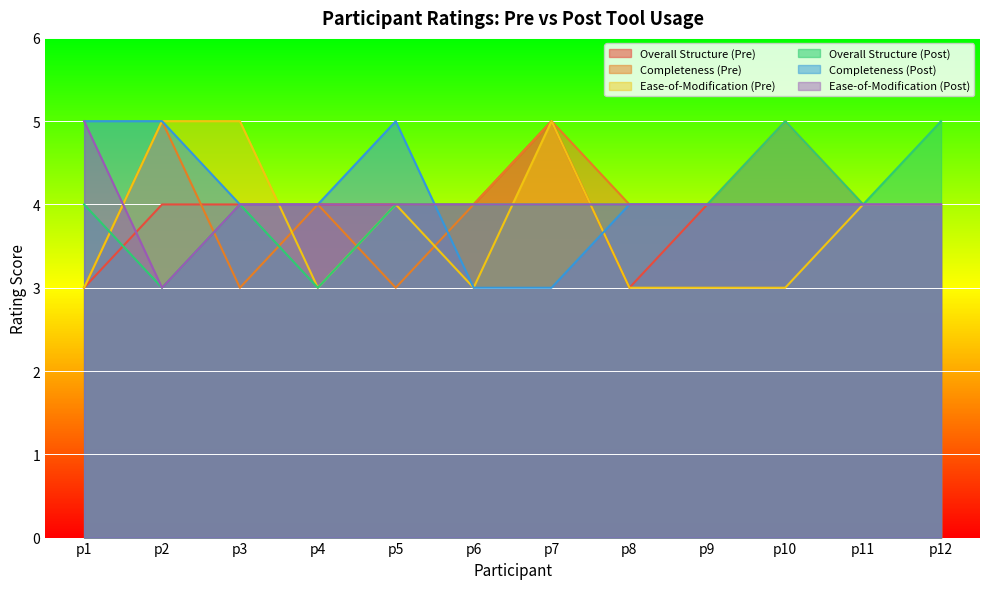

Which category has the lowest value across all series?

p1